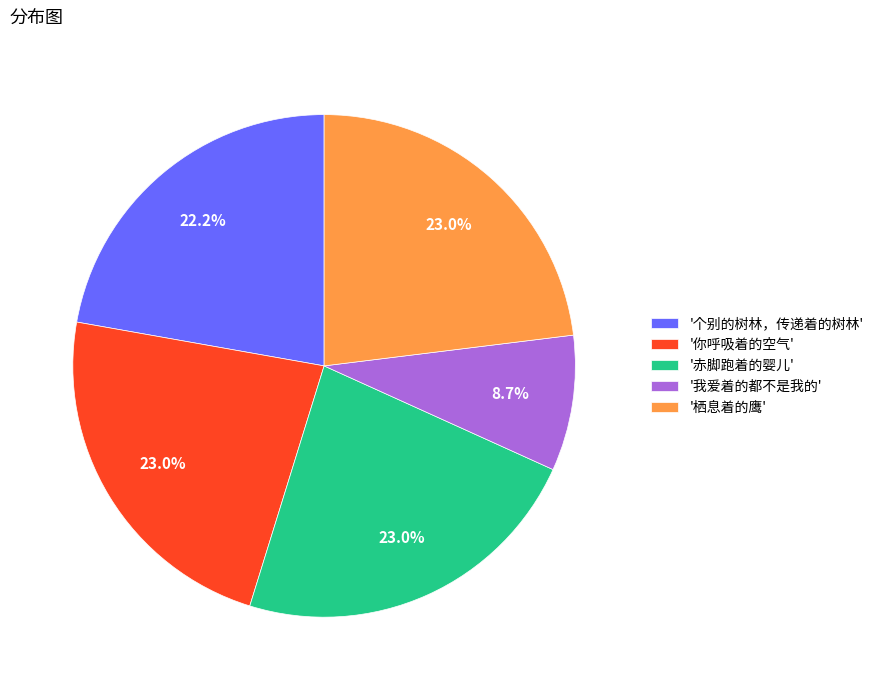

Is the sum of '栖息着的鹰' and '我爱着的都不是我的' greater than half?

No